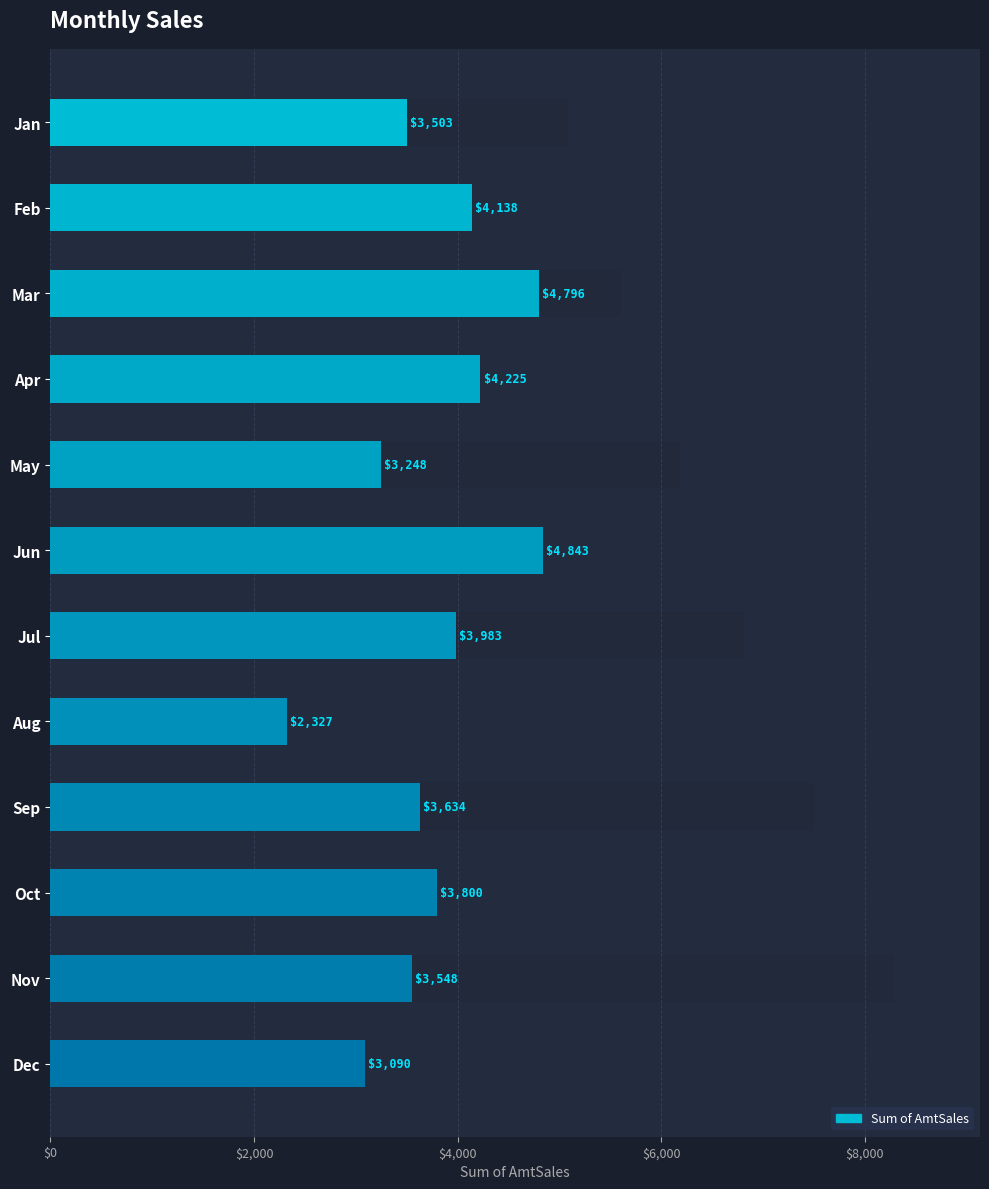

Reading right to left, extract all data points from this chart.

3089.7	3548.4	3800.1	3633.6	2326.9	3982.9	4843.0	3248.0	4224.6	4795.8	4138.2	3503.0